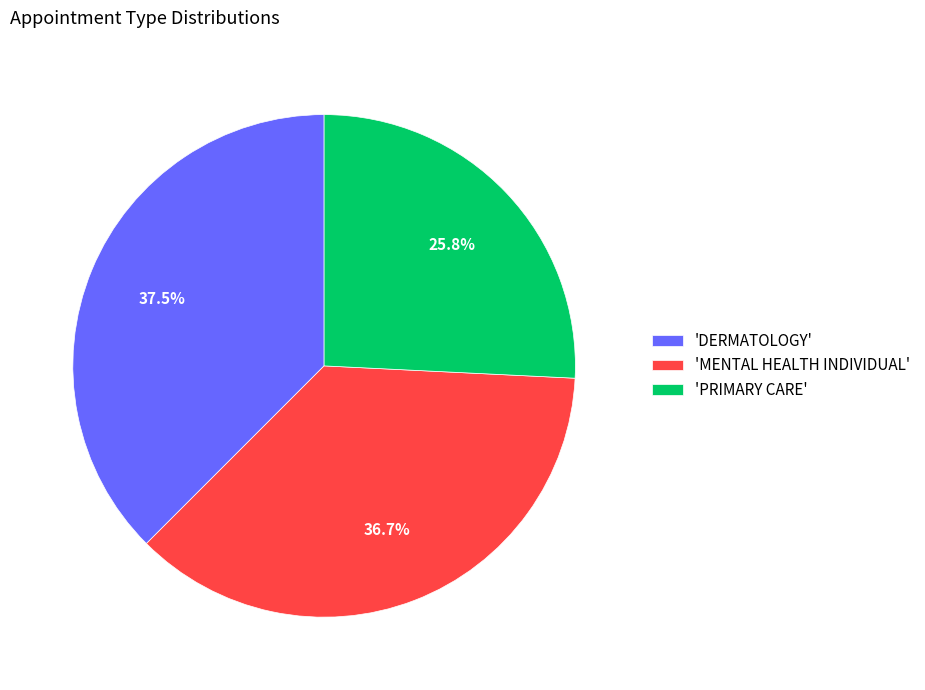

Count the number of slices in the pie.

3